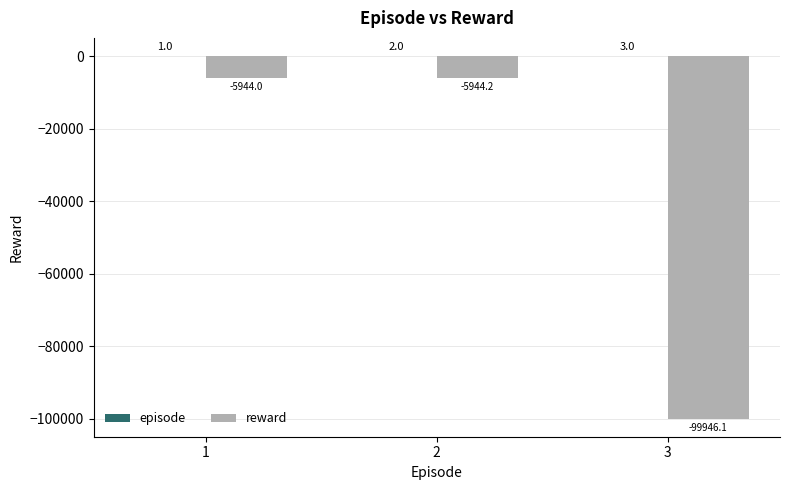

What is the sum of the reward values at 3 and 1?

-105890.1